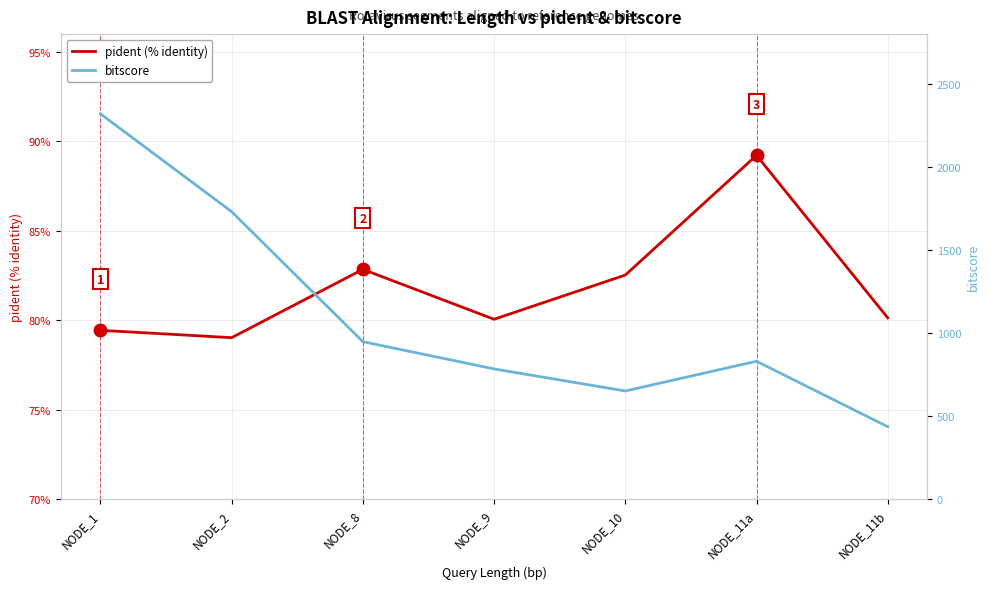

What position from the left is NODE_8?

3